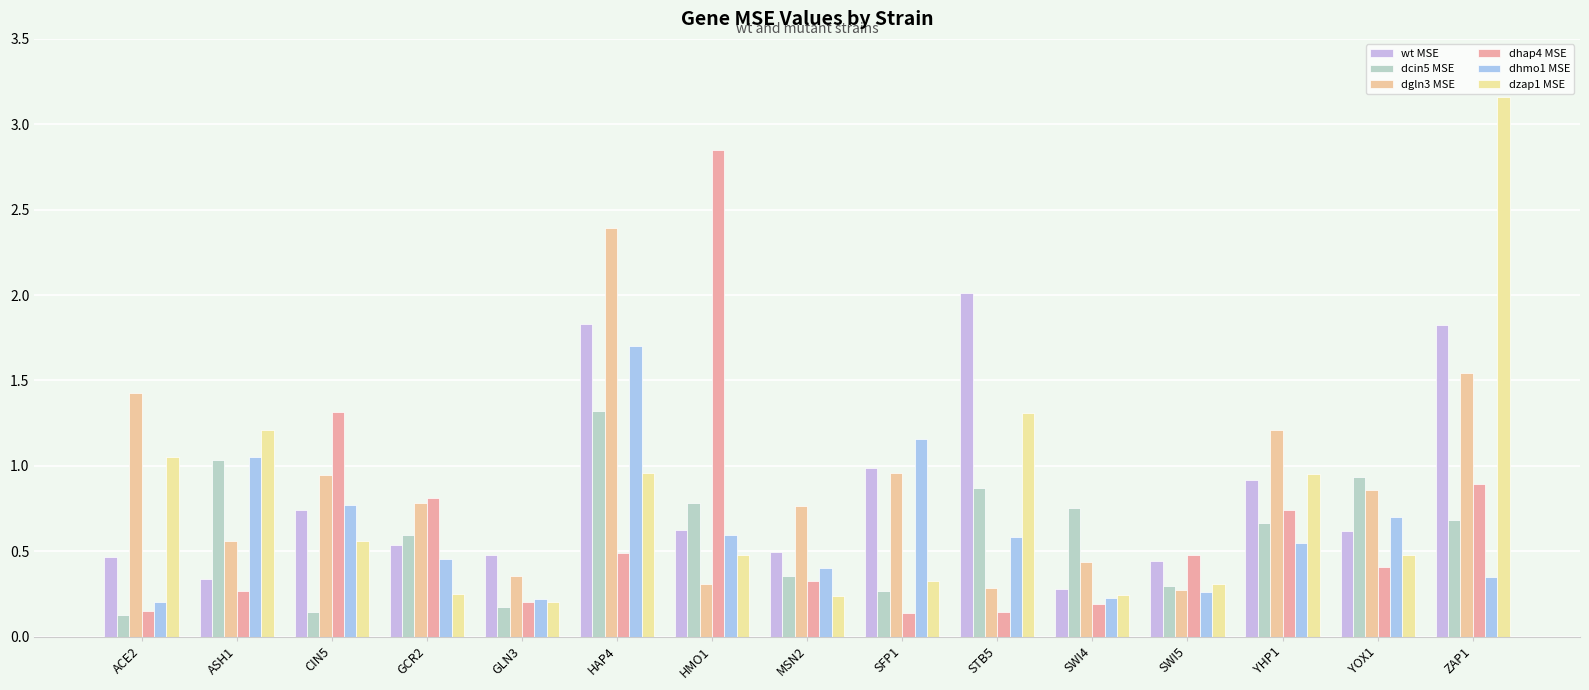

How many data points does each series have?

15